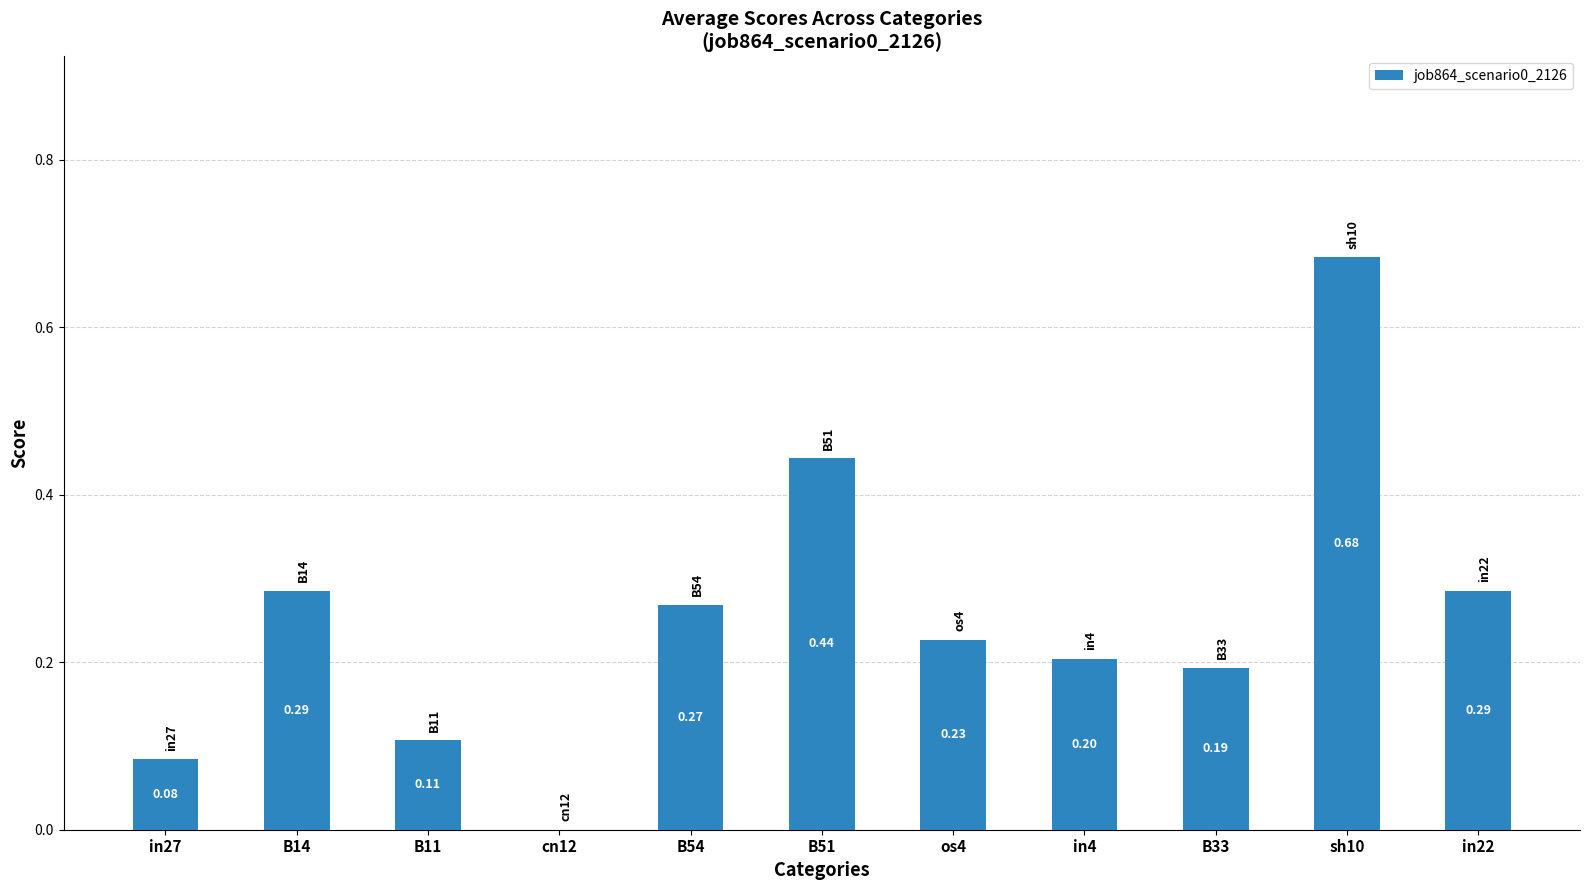

Which has a higher value, in27 or B14?

B14